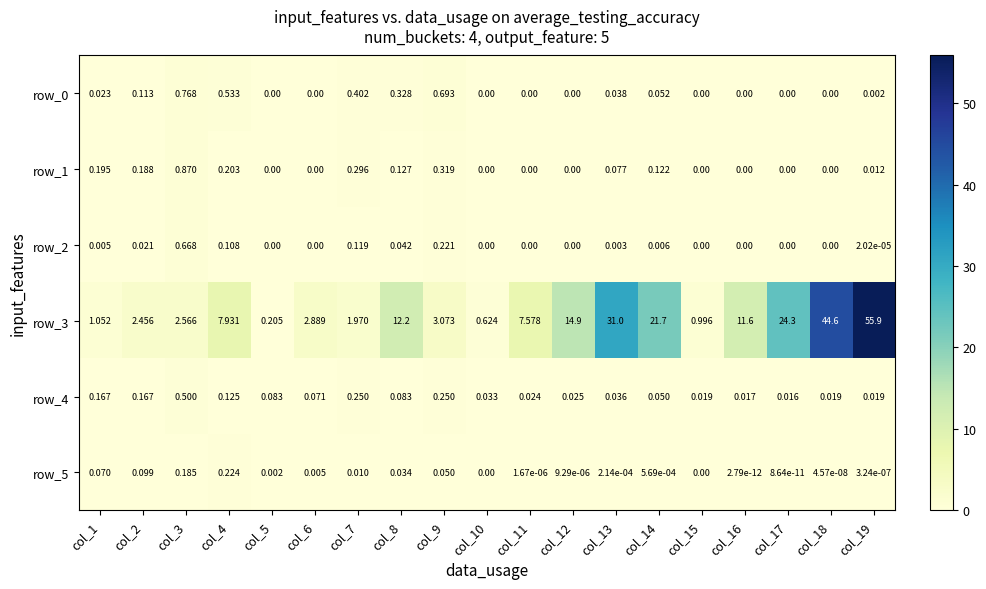

Is the value of row_0 at col_5 greater than the value of row_4 at col_16?

No